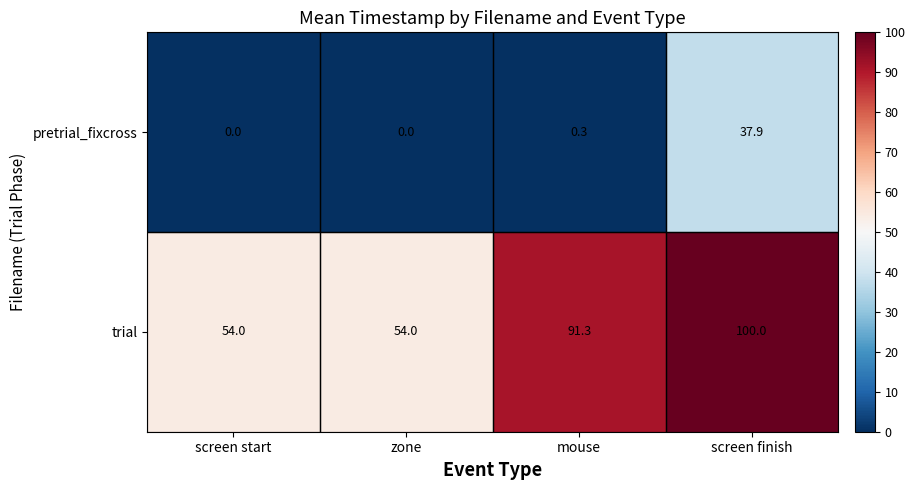

The pretrial_fixcross series shows 11.3 at screen finish. True or false?

False